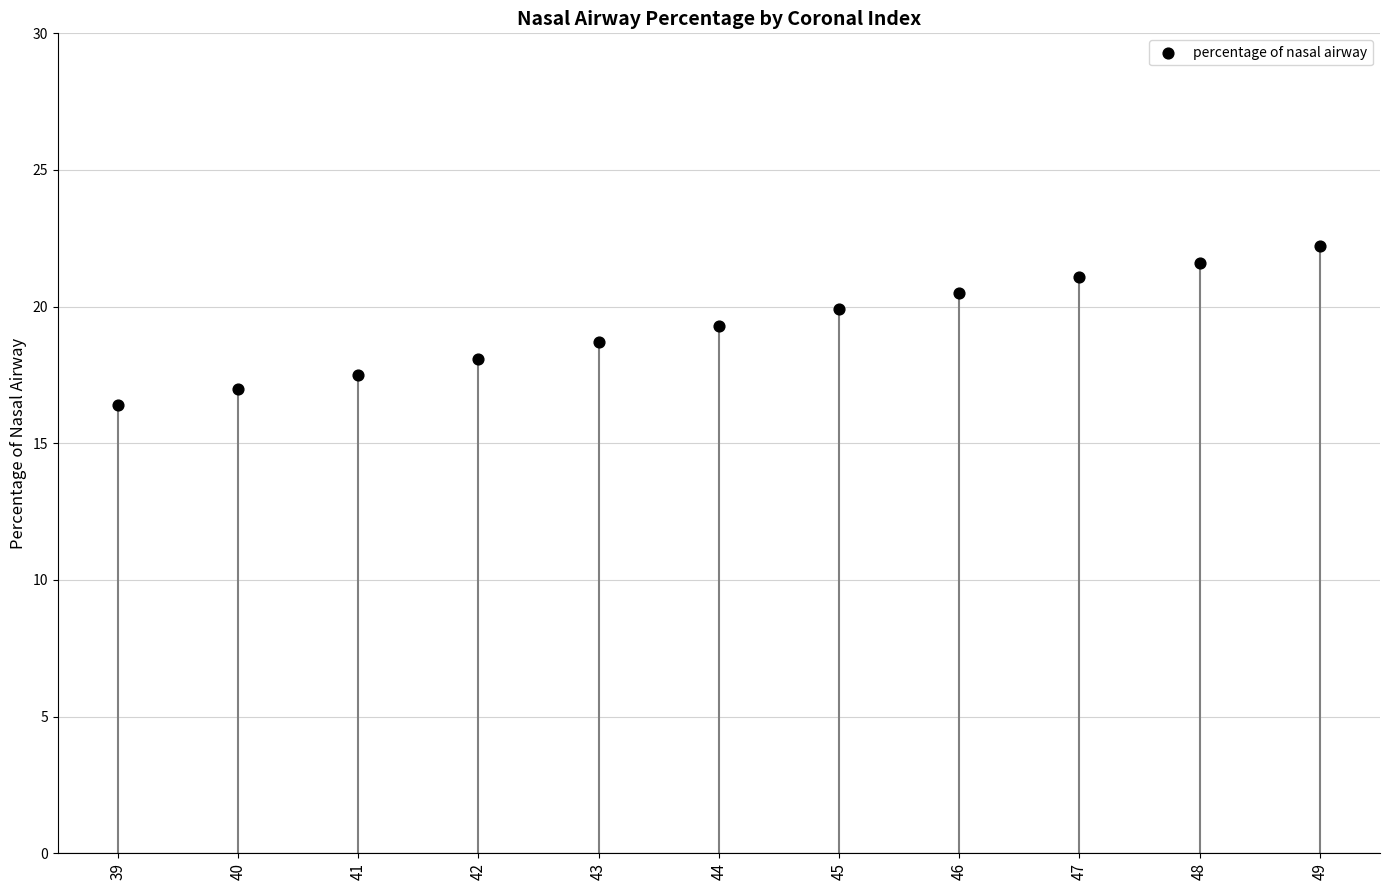

What is the average Y value?

19.3